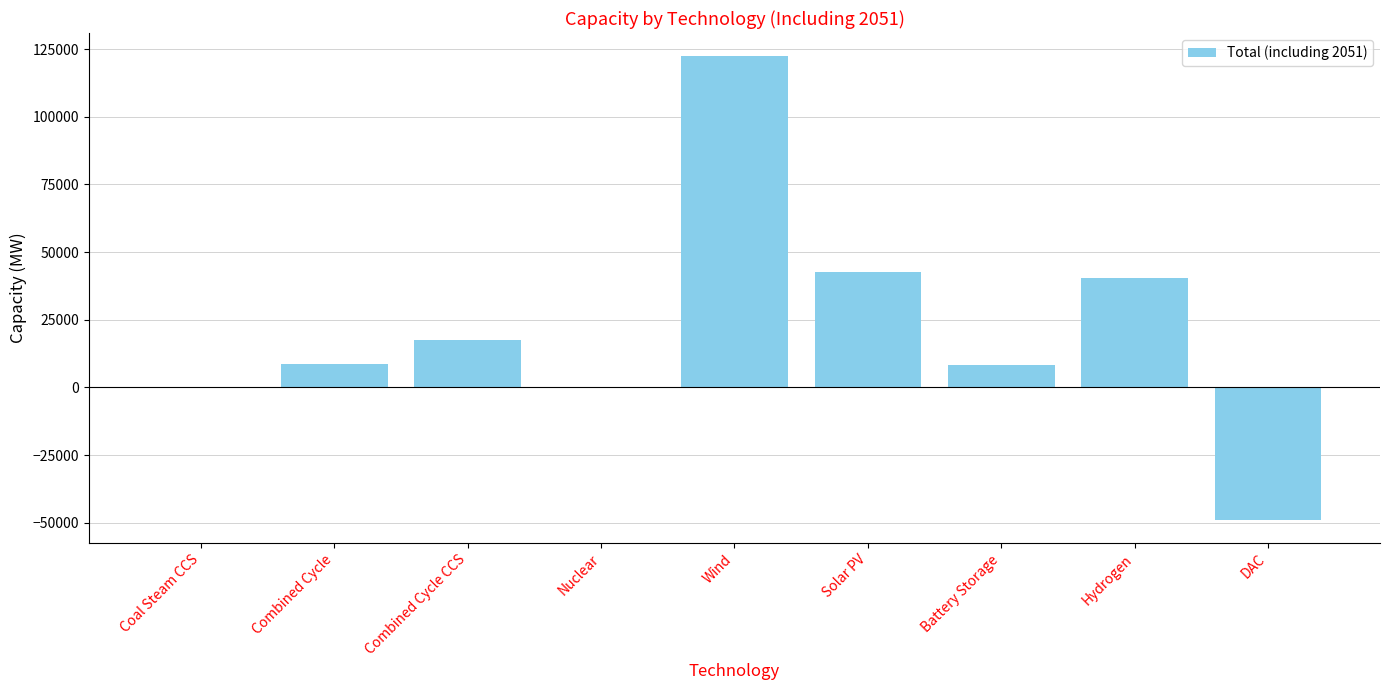

Where does the data first go above 8735?

Combined Cycle